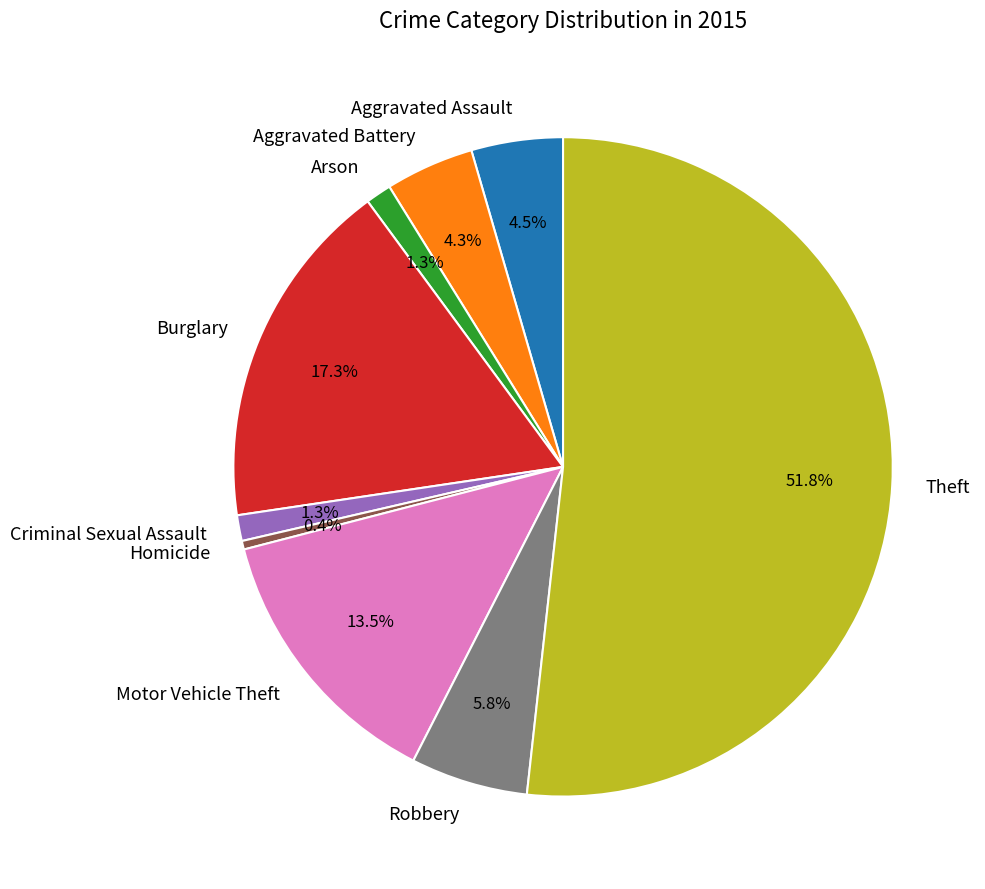

True or false: Theft accounts for 63% of the total.

False